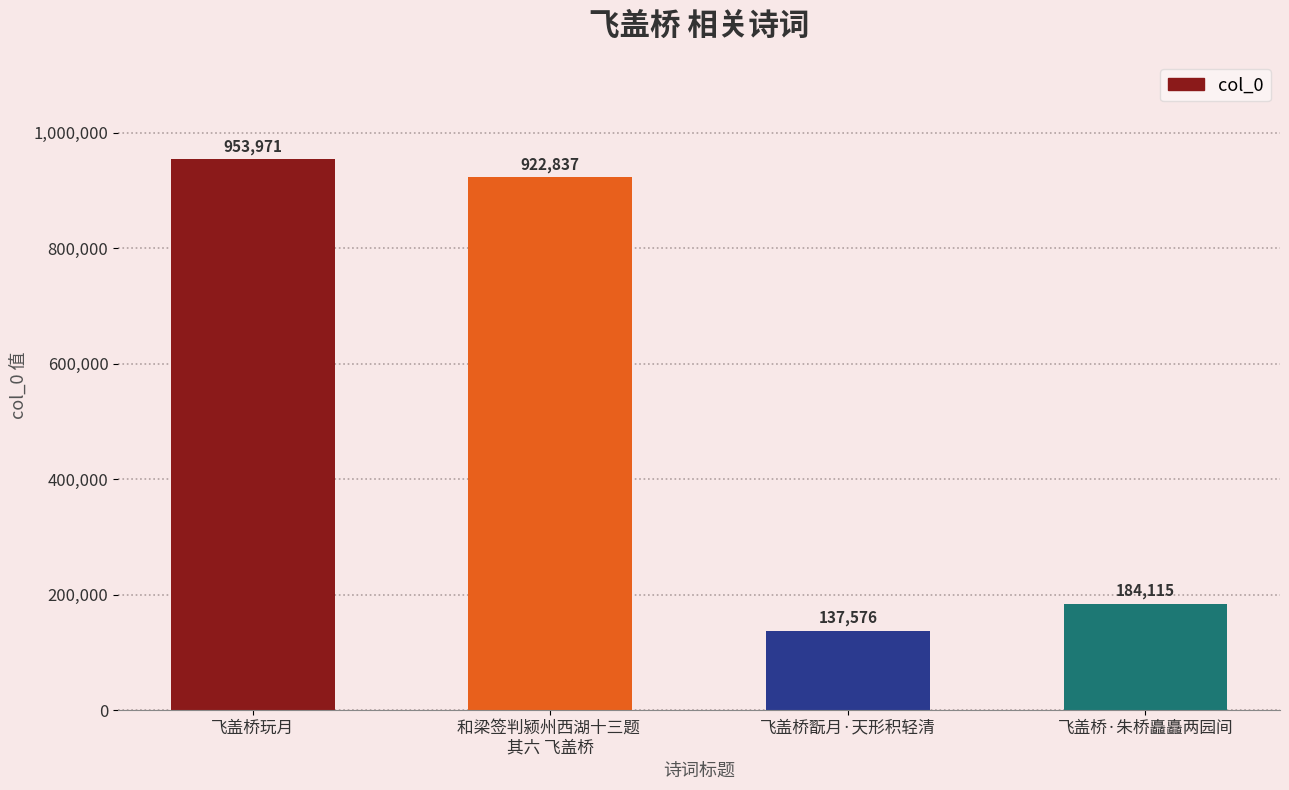

What is the value of the 1st bar from the left?

953971